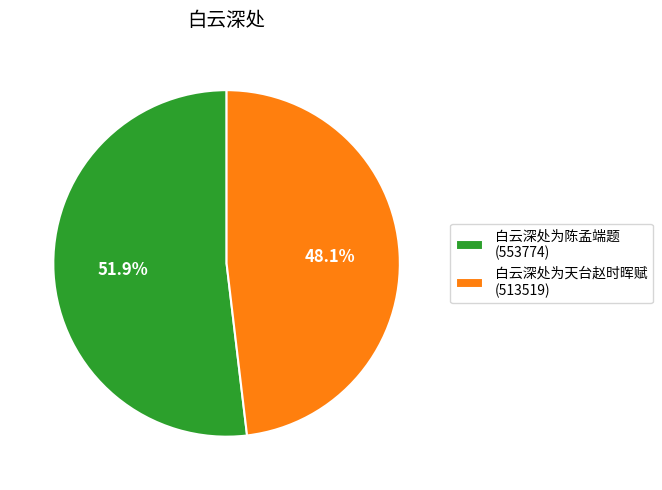

Combined, do 白云深处为天台赵时晖赋 and 白云深处为陈孟端题 account for over 50%?

Yes